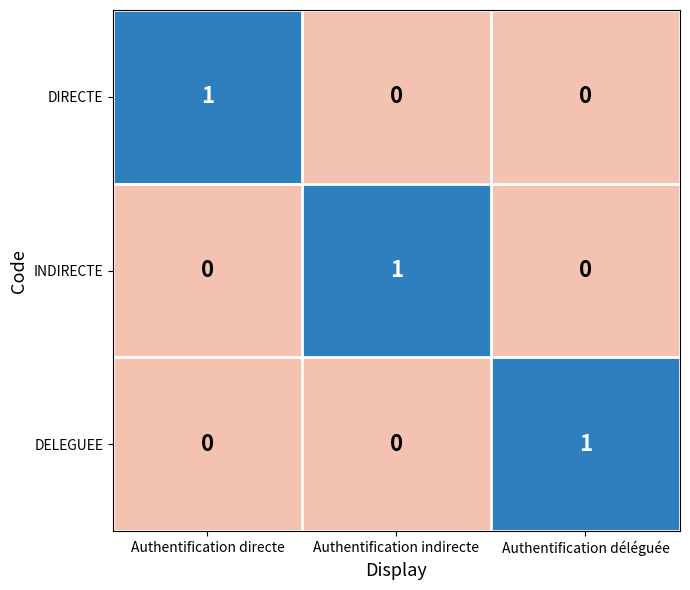

How many DIRECTE values are between 0 and 1?

3